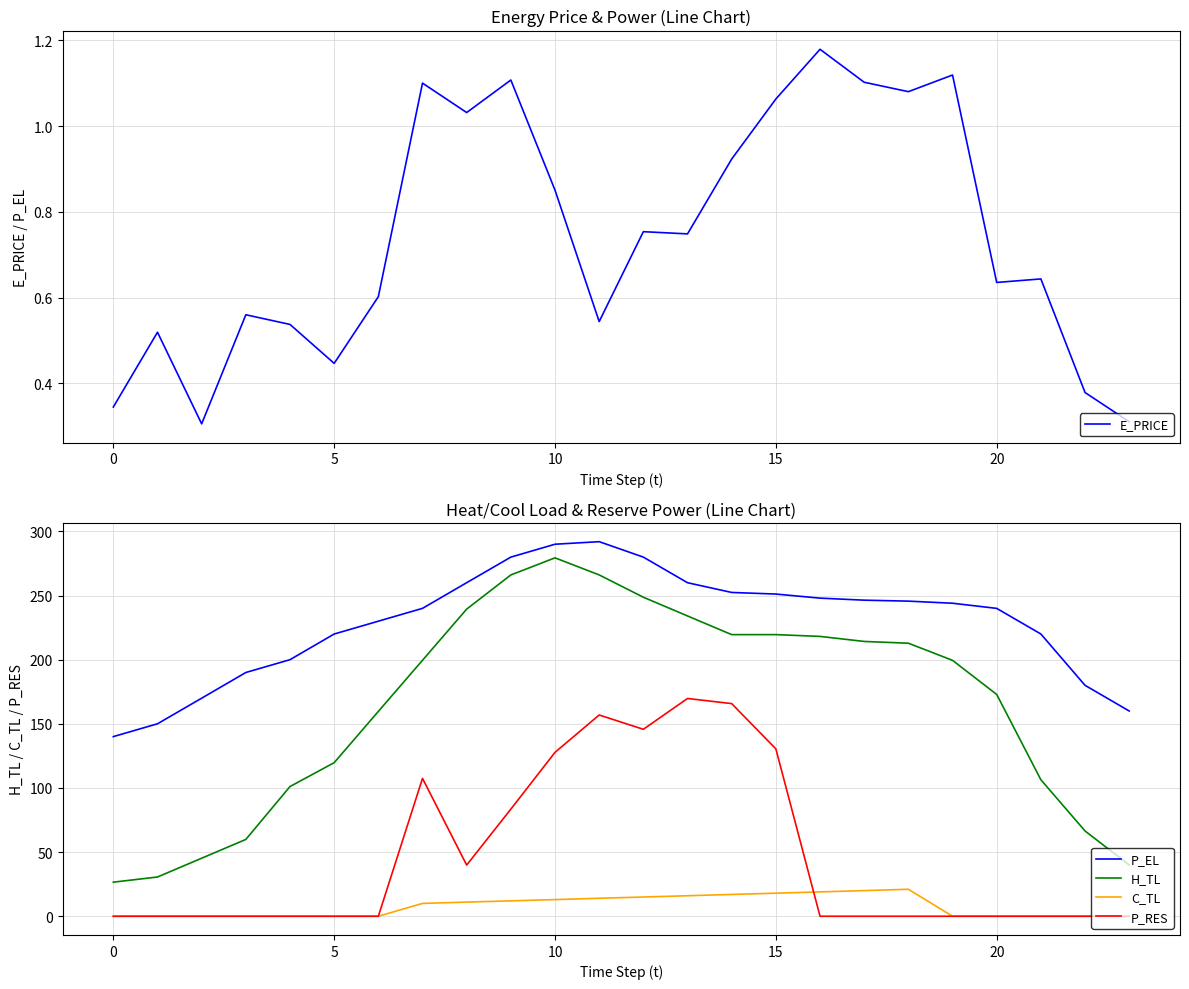

True or false: E_PRICE and H_TL cross at least once.

False